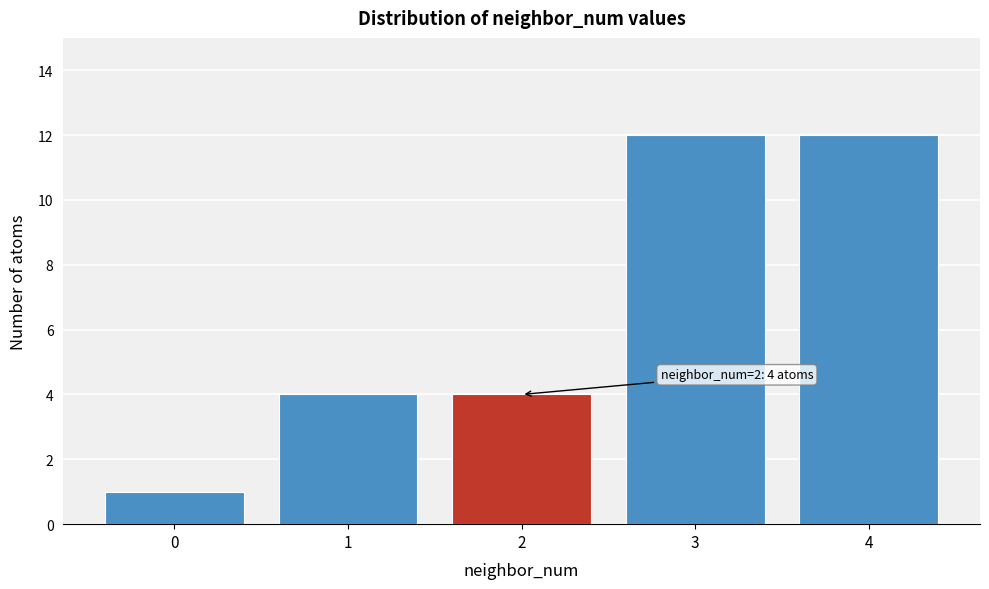

Reading right to left, extract all data points from this chart.

4=12	3=12	2=4	1=4	0=1